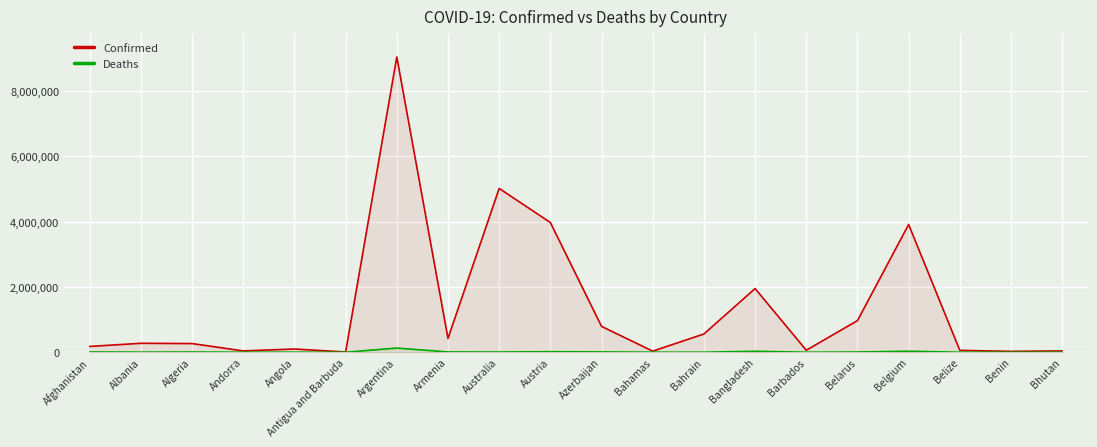

True or false: Deaths and Confirmed cross at least once.

False